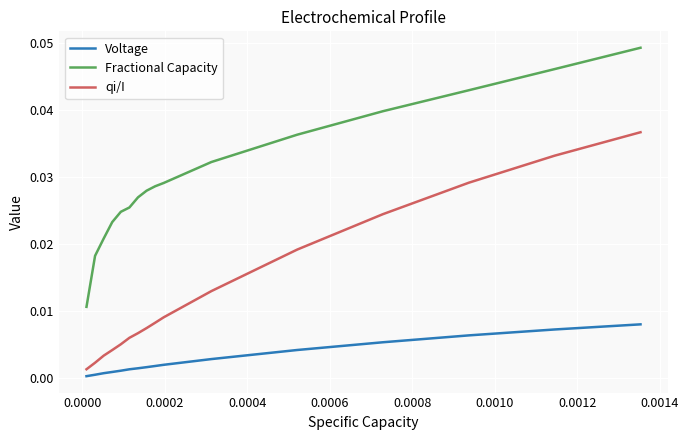

True or false: qi/I and Fractional Capacity intersect in this chart.

False